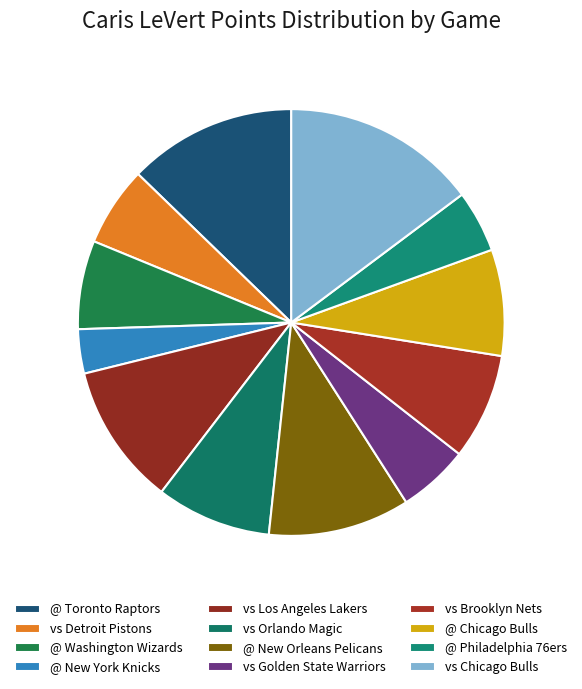

How many segments does this pie chart have?

12